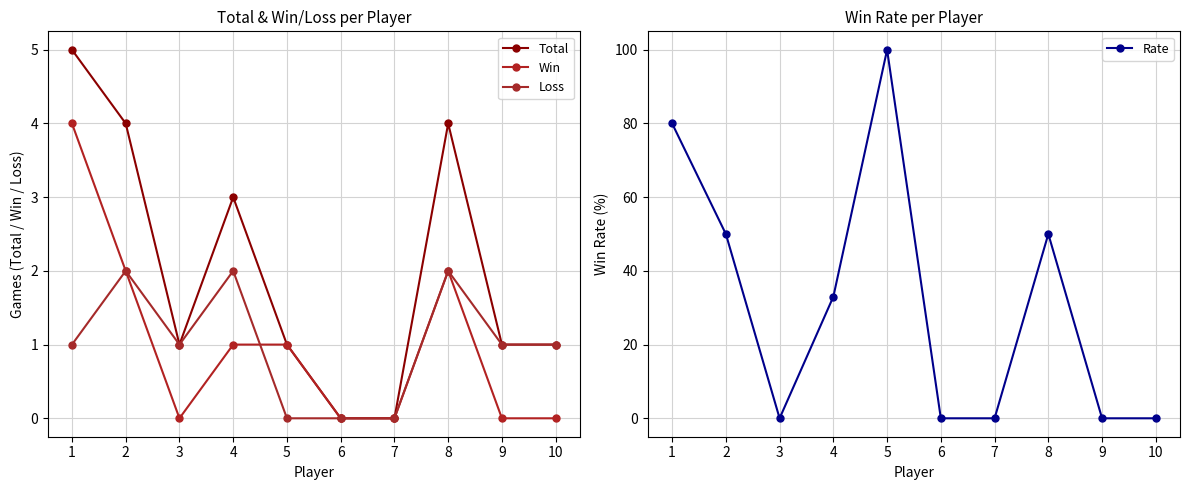

Where do Rate and Loss first cross each other?

2 and 3